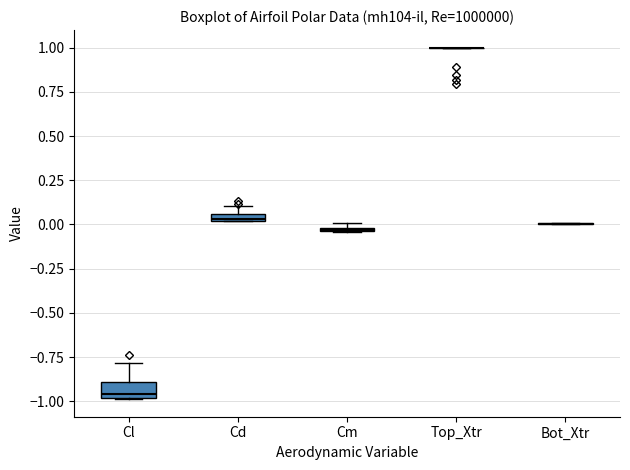

Which box is the tallest, from its lower edge to its upper edge?

Cl